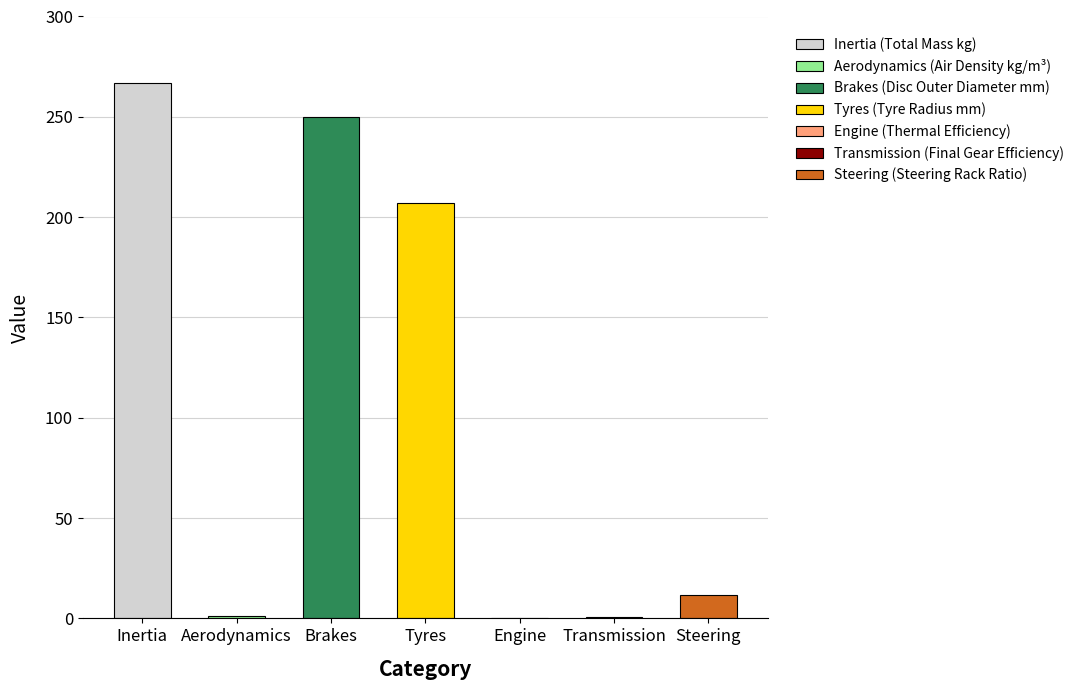

What is the difference between the maximum and minimum values?

266.6